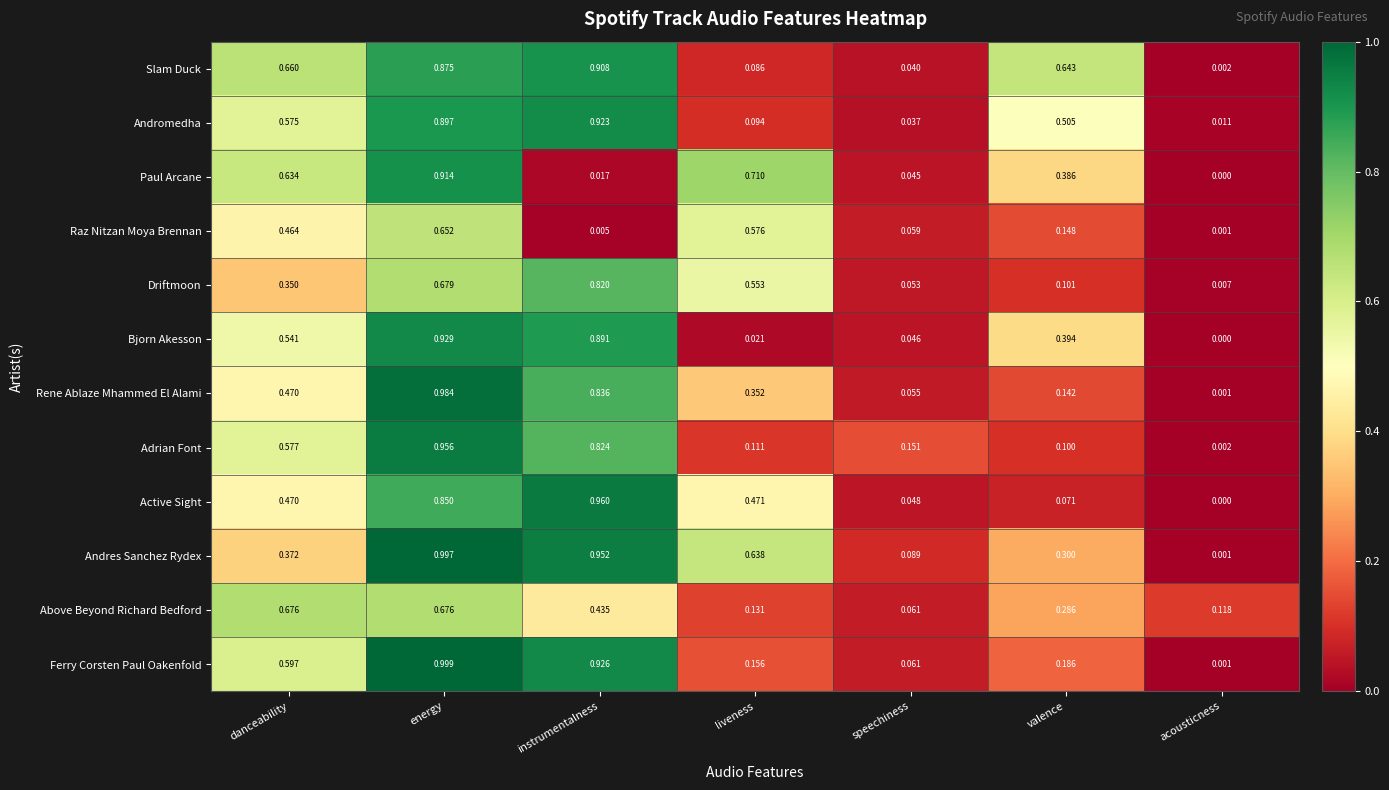

Which series changed the most between speechiness and acousticness?

Adrian Font